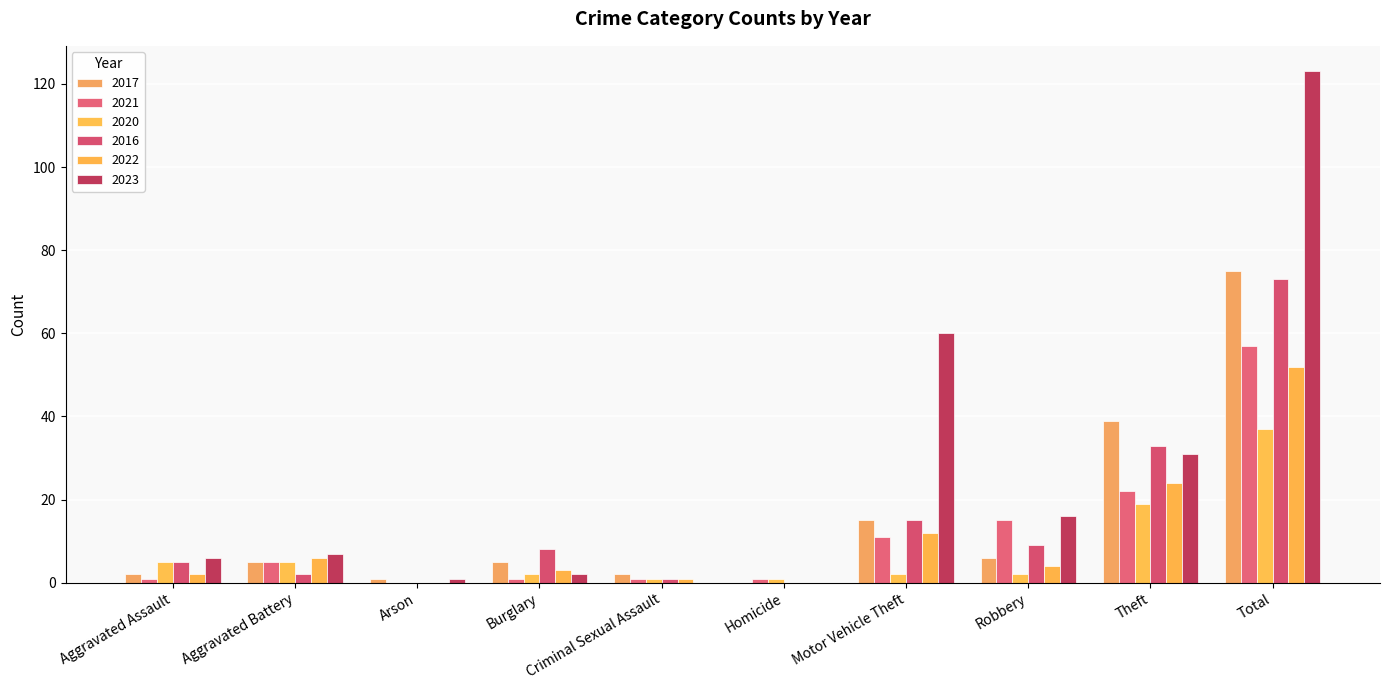

Is the value of 2023 at Aggravated Battery greater than the value of 2021 at Aggravated Battery?

Yes